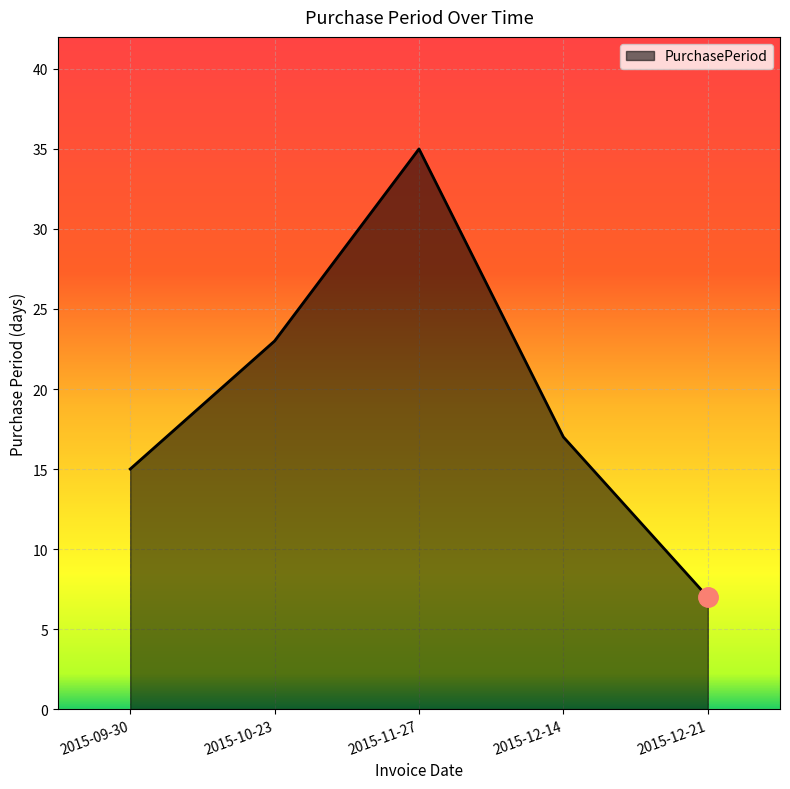

What position from the right is 2015-11-27?

3